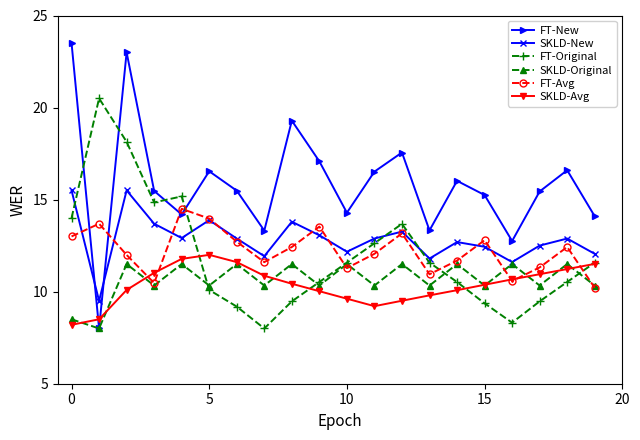

How many interior local peaks does the FT-Avg series have?

6